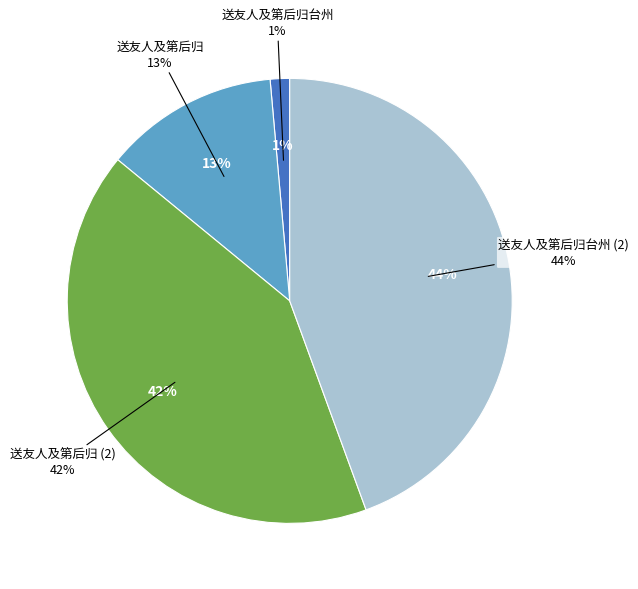

Does 送友人及第后归台州 represent more than half of the total?

No